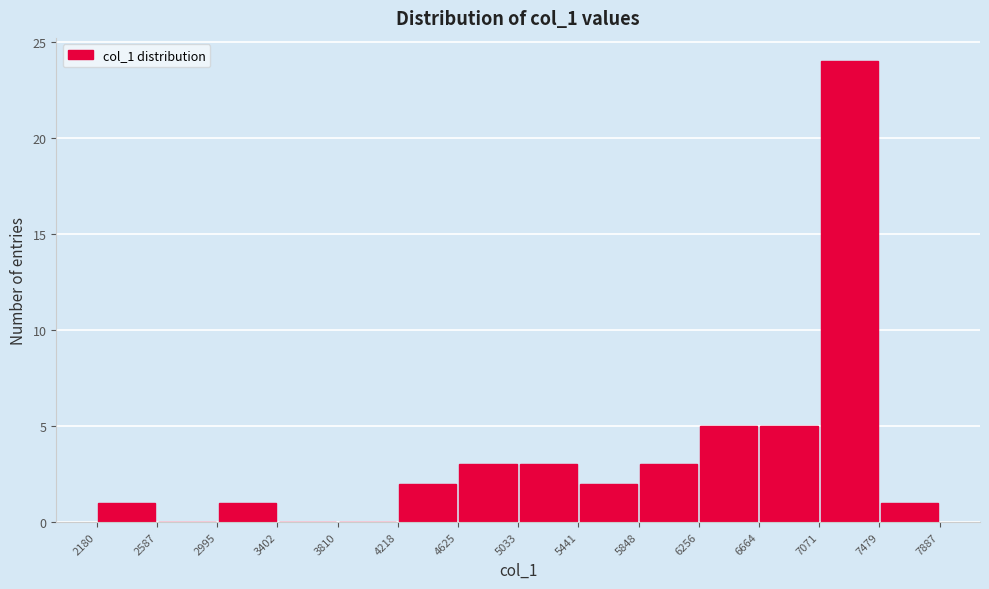

Reading left to right, list every bar in this chart as the range it spans on the x-axis followed by its height. The values are not printed on the chart, so give them approximately, as read against the axis.

2180 to 2587: 1
2587 to 2995: 0
2995 to 3402: 1
3402 to 3810: 0
3810 to 4218: 0
4218 to 4625: 2
4625 to 5033: 3
5033 to 5441: 3
5441 to 5848: 2
5848 to 6256: 3
6256 to 6664: 5
6664 to 7071: 5
7071 to 7479: 24
7479 to 7887: 1